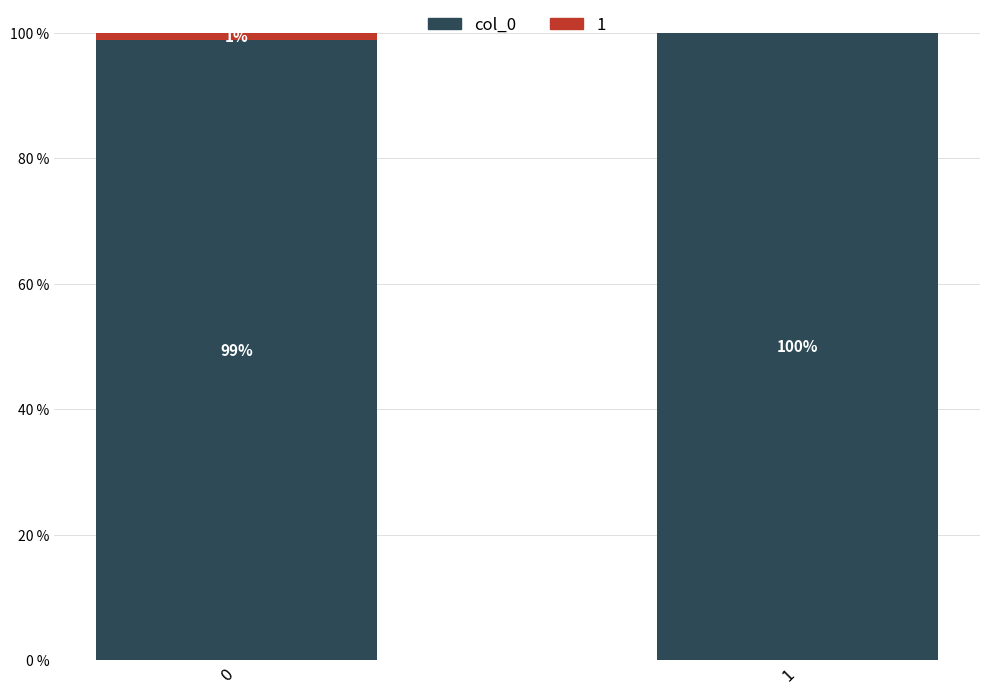

True or false: col_0 has a value of 24.6 at 0.

False